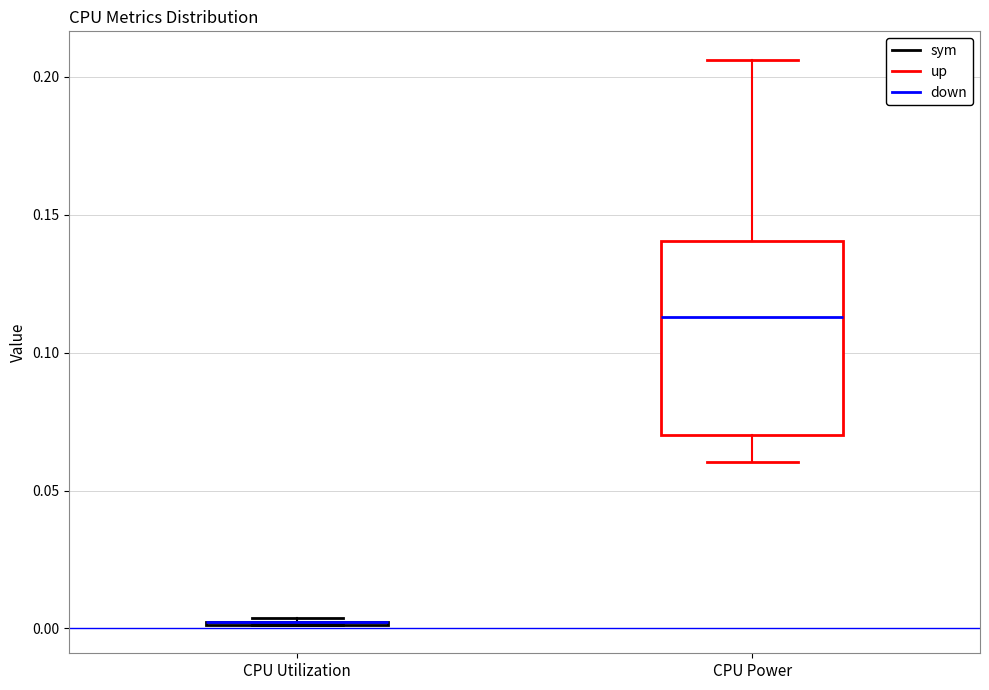

Reading left to right, read every box against the y-axis: the position of its median line, the range the box covers, and the ends of its whiskers. The values are not printed on the chart, so give them approximately, as read against the axis.

CPU Utilization: box collapsed to a line at 0.005, whiskers 0.000 to 0.005
CPU Power: median 0.115, box 0.070 to 0.140, whiskers 0.060 to 0.205